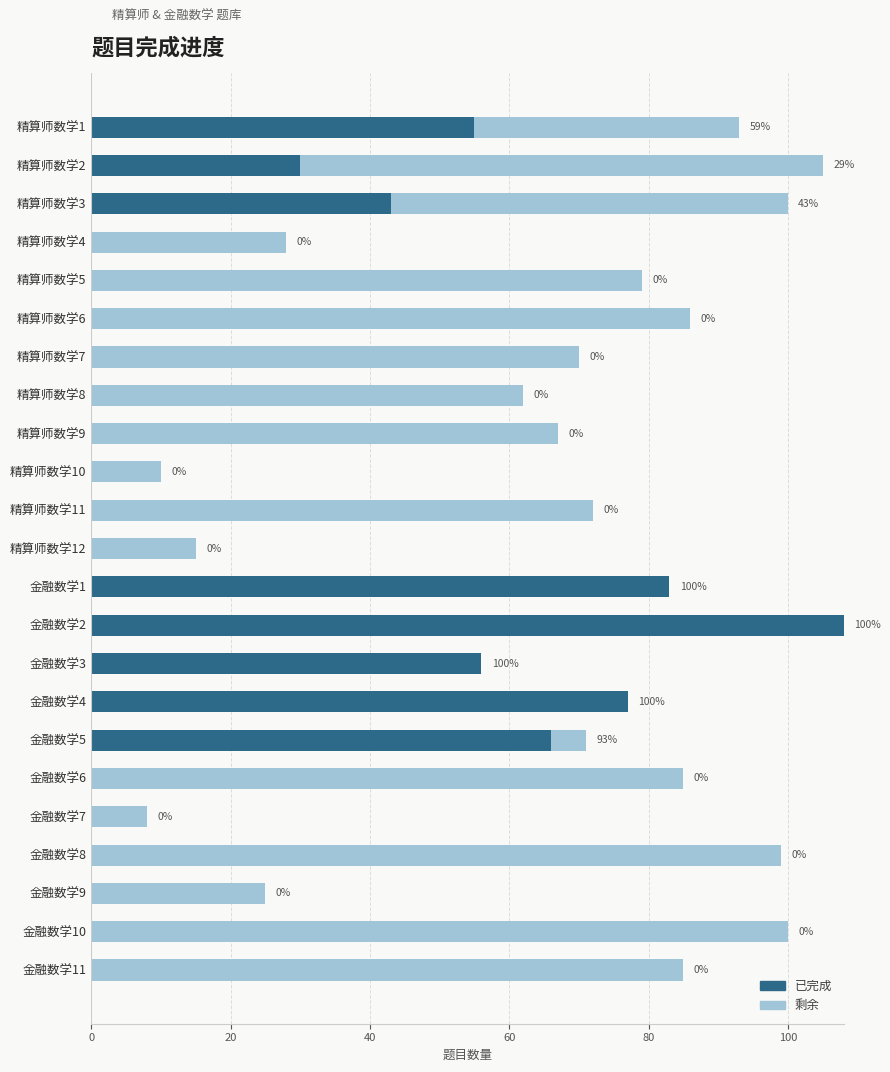

What is the total value across all series at 精算师数学6?

86